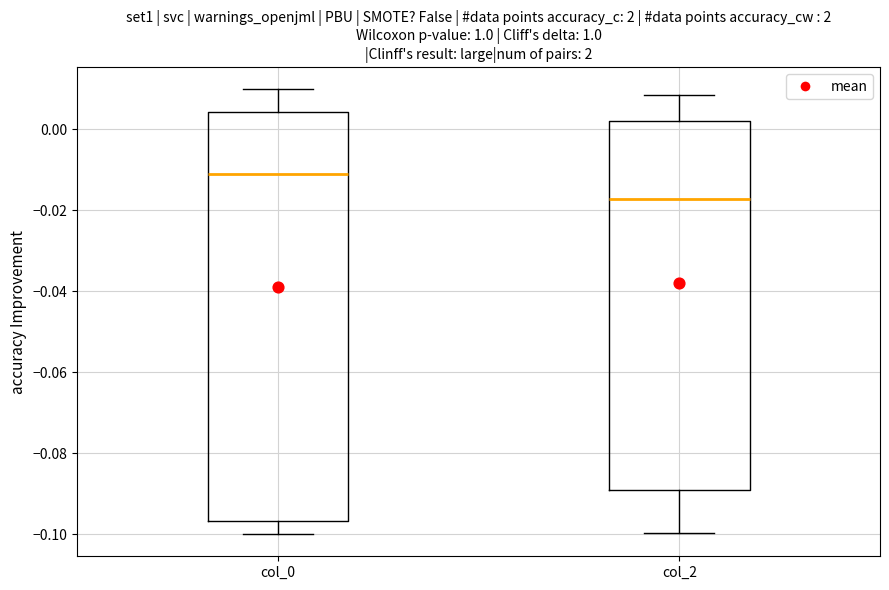

Reading left to right, read every box against the y-axis: the position of its median line, the range the box covers, and the ends of its whiskers. The values are not printed on the chart, so give them approximately, as read against the axis.

col_0: median -0.012, box -0.096 to 0.004, whiskers -0.100 to 0.010
col_2: median -0.018, box -0.090 to 0.002, whiskers -0.100 to 0.008